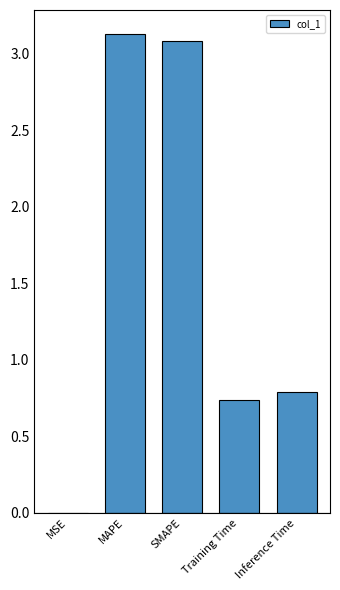

Which label corresponds to the largest value in the chart?

MAPE